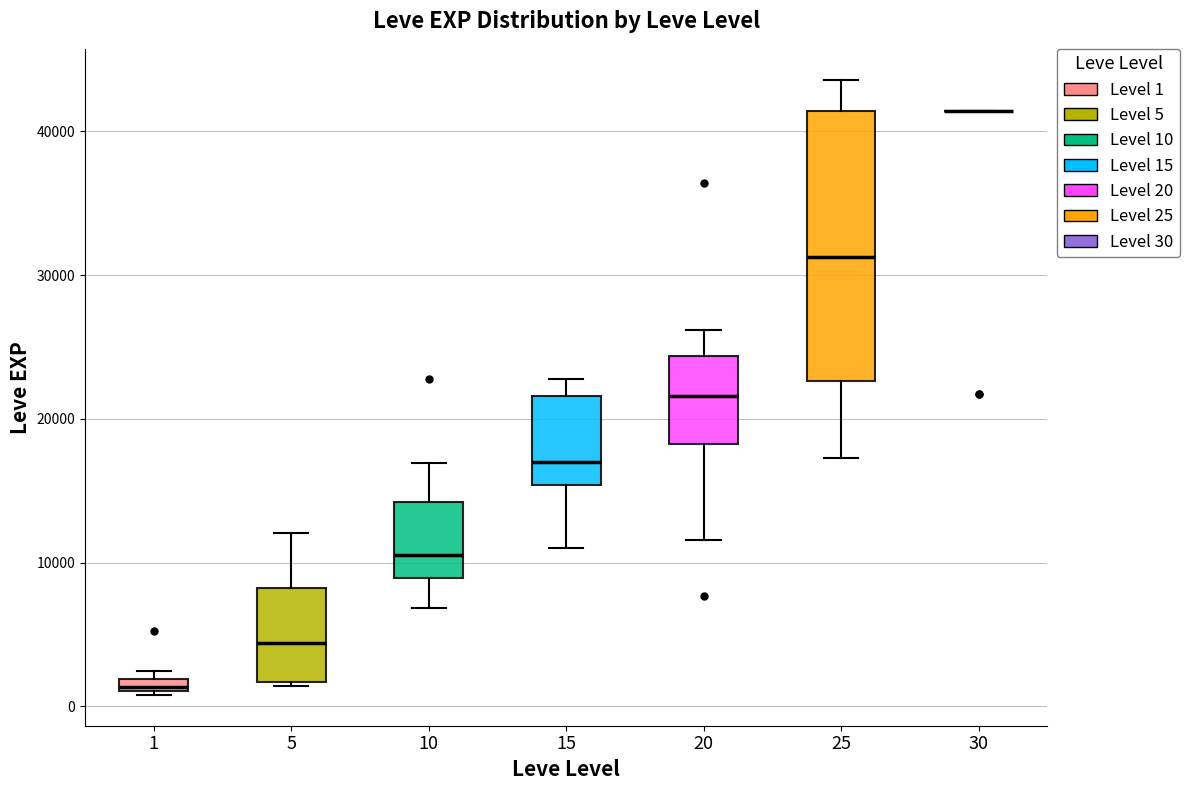

Where is the upper edge of the box at x = 25 on the y-axis? The values are not printed on the chart, so give them approximately, as read against the axis.

41000